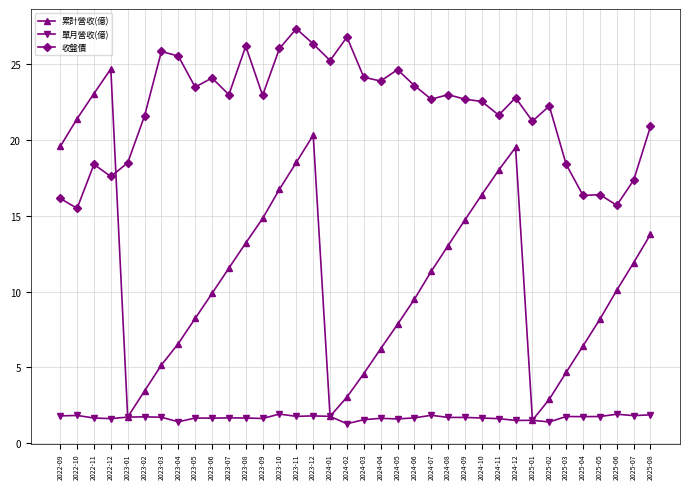

What is the average value of the 收盤價 series?

22.0